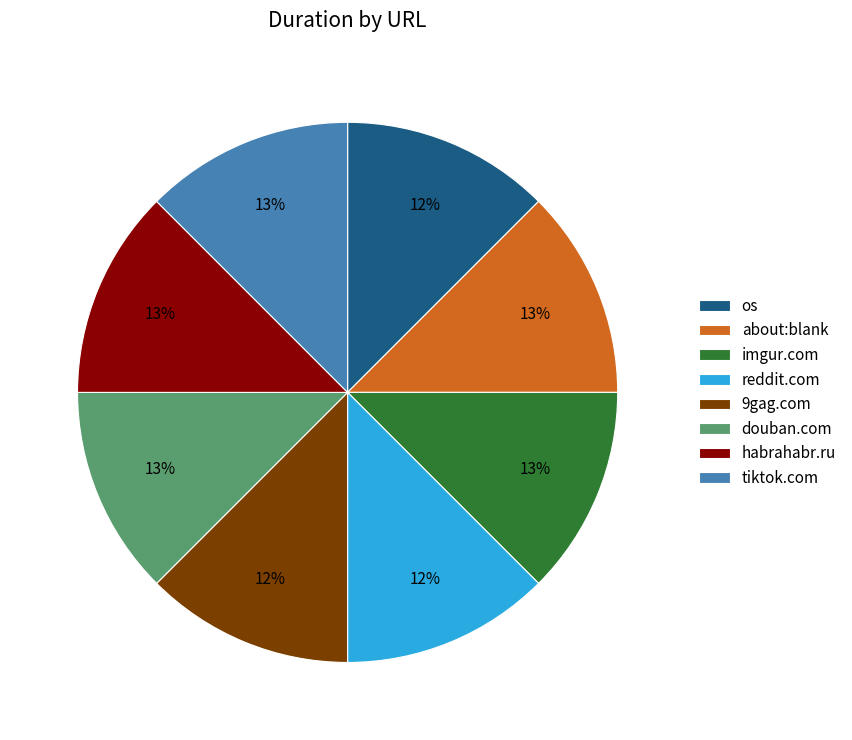

How many segments does this pie chart have?

8